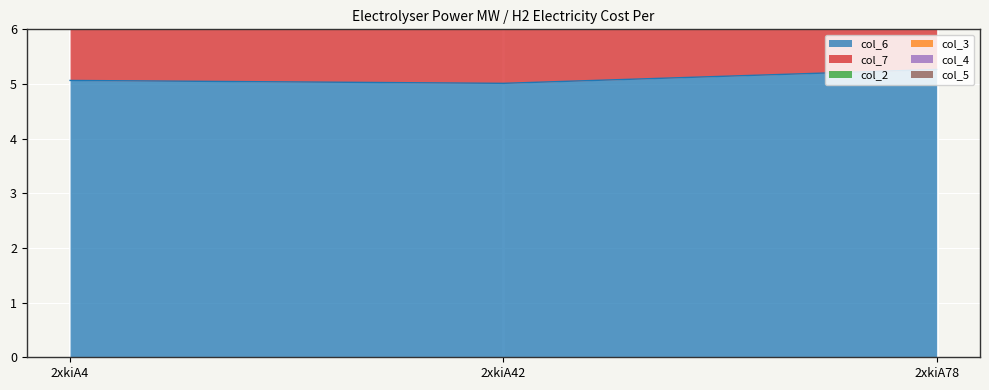

Reading left to right, what are all the values shown in this chart?

col_6: 5.1	5.0	5.3
col_7: 5.1	5.1	5.3
col_2: 0.0	0.0	0.0
col_3: 0.0	0.0	0.0
col_4: 0.0	0.0	0.0
col_5: 0.0	0.0	0.0